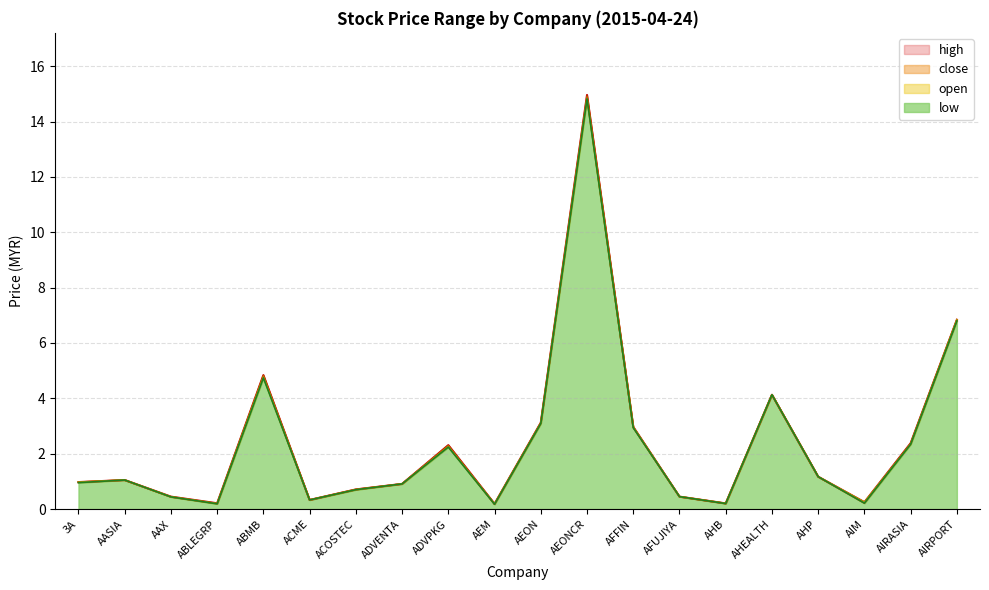

Where is the first local minimum for high?

ABLEGRP